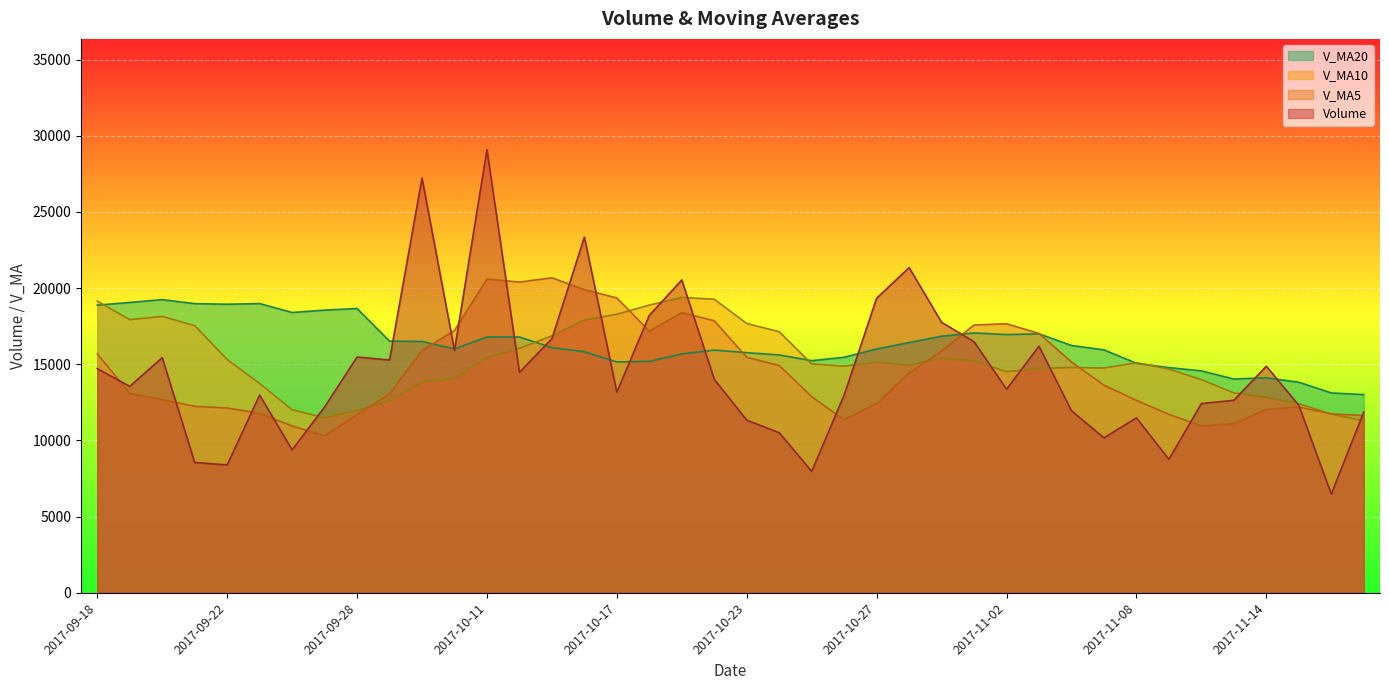

Where is volume nearest to the value 17787?

2017-10-31